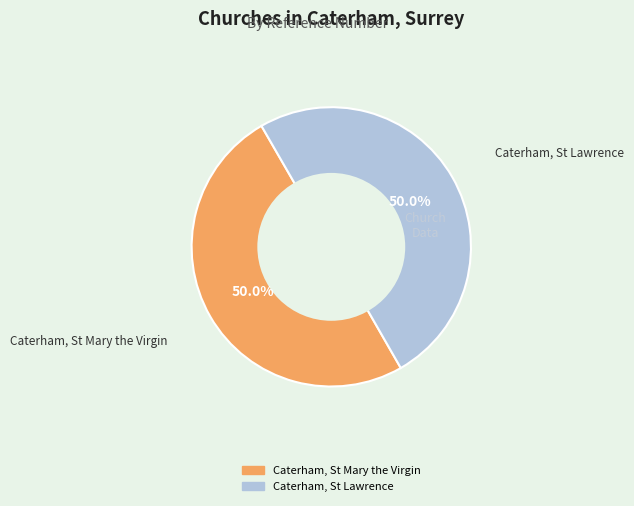

Approximately how many times larger is the value at Caterham, St Lawrence compared to Caterham, St Mary the Virgin?

1.0